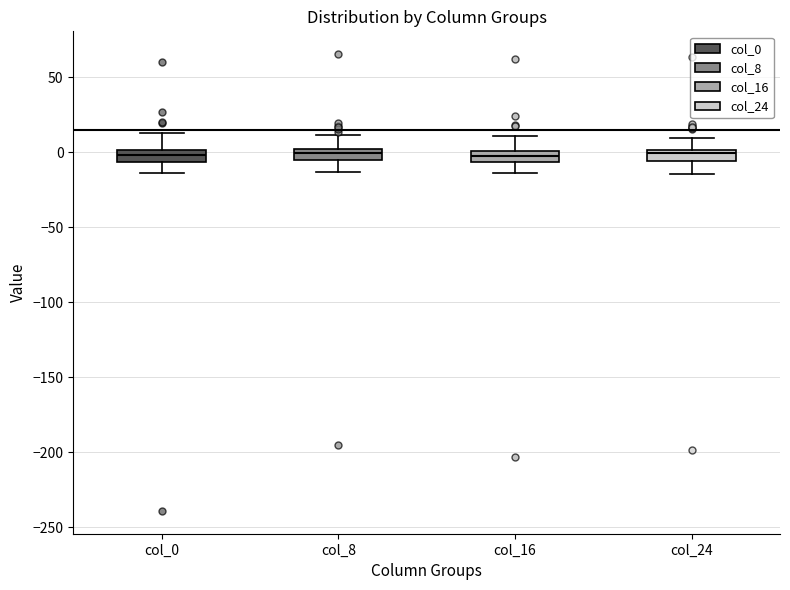

Where does the upper whisker of the box for col_8 end on the y-axis? The values are not printed on the chart, so give them approximately, as read against the axis.

10